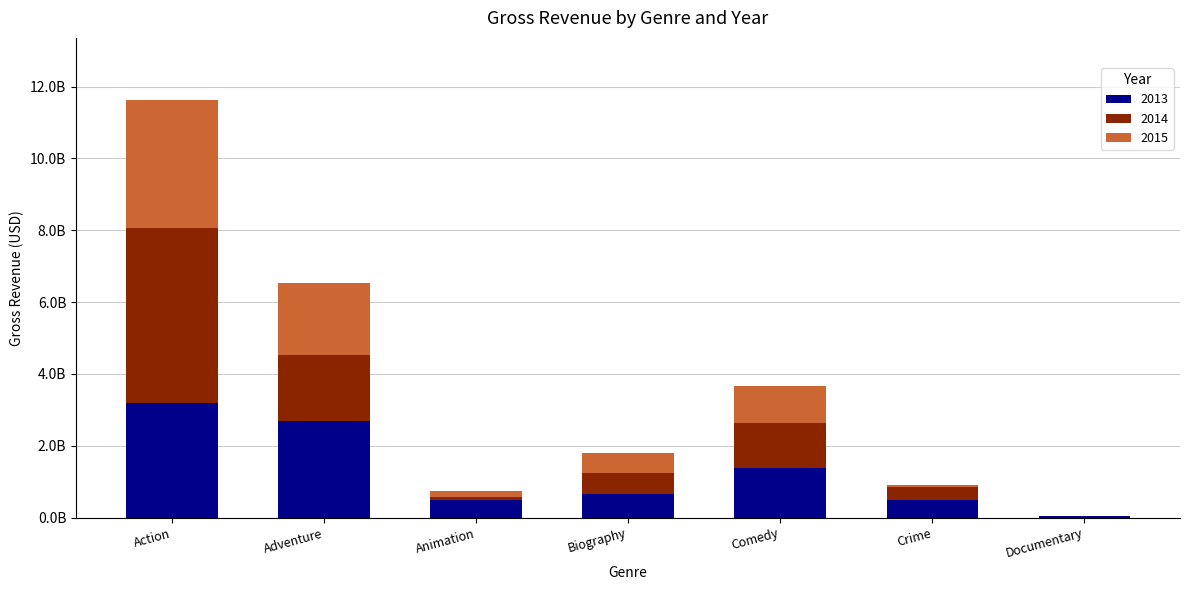

What are all the series names shown in the legend?

2013, 2014, 2015